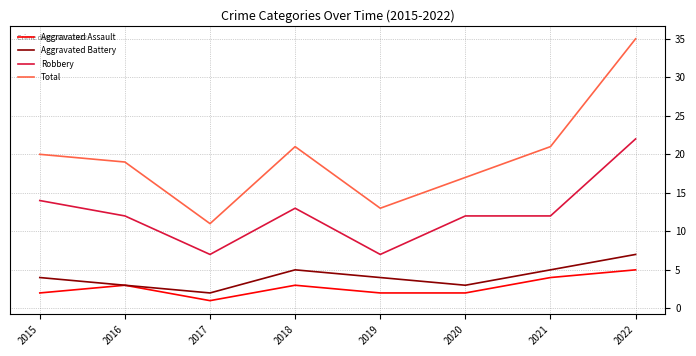

The value of Total at 2020 is 17. True or false?

True